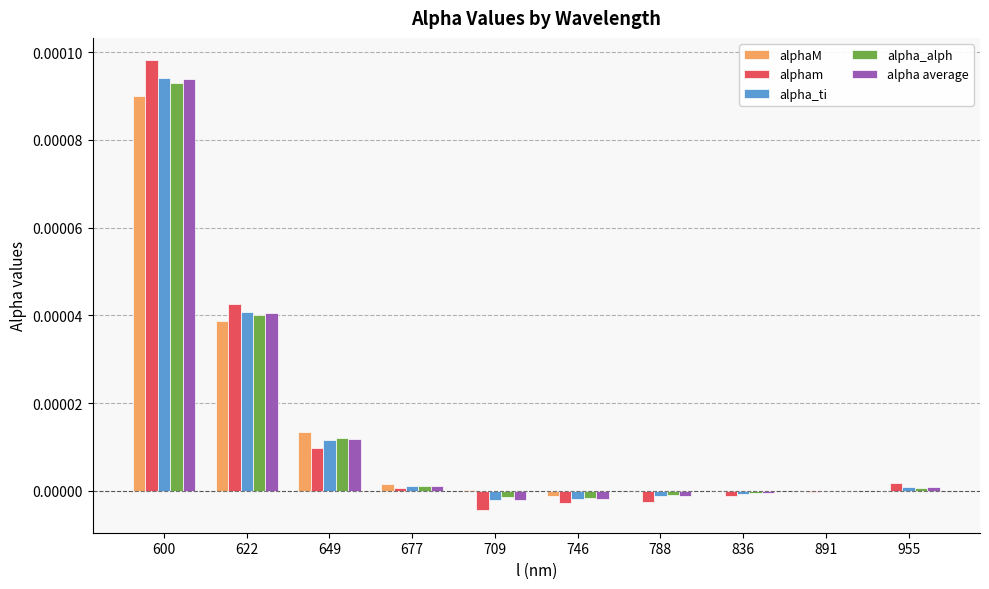

How many data points does each series have?

10